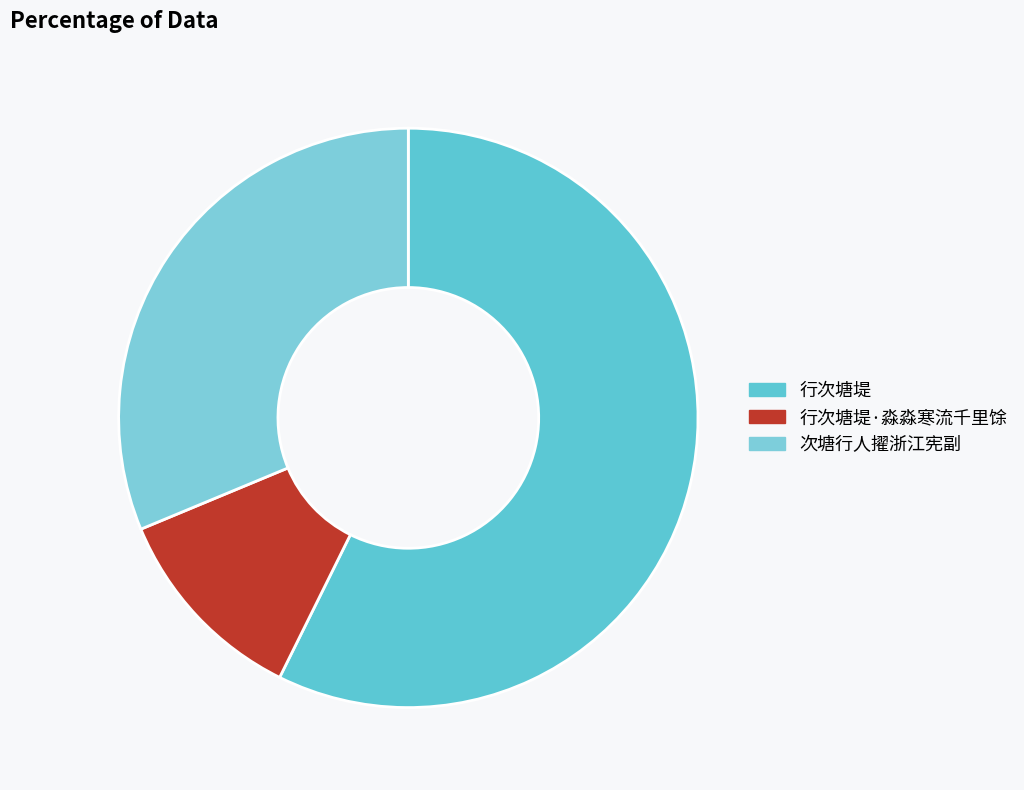

Does any single category account for the majority?

Yes